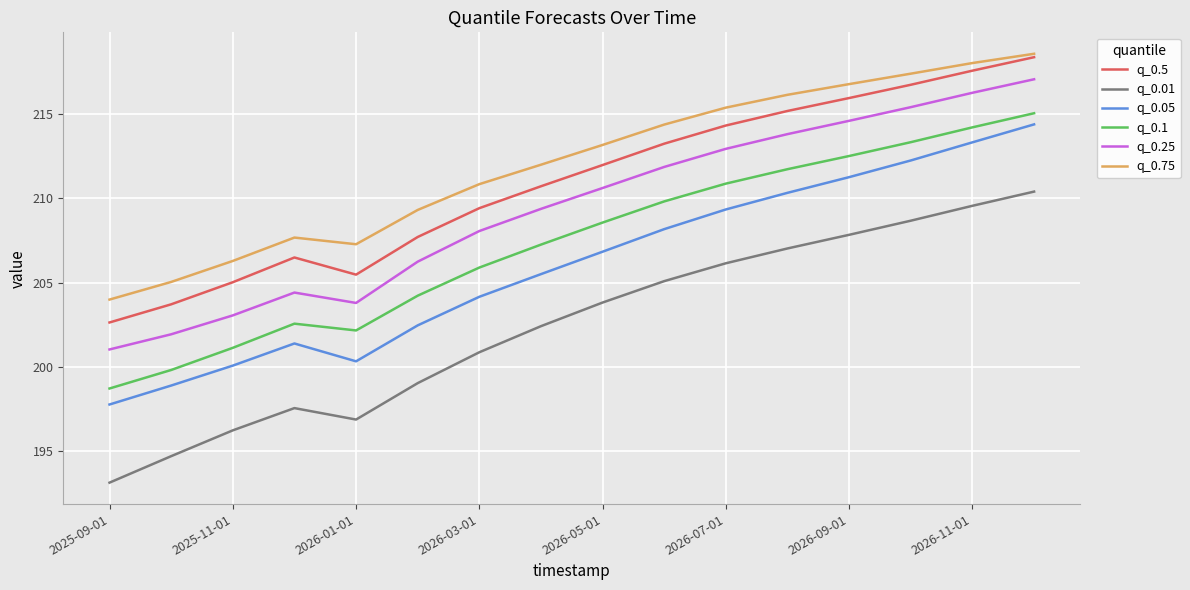

How many interior local valleys does the q_0.05 series have?

1